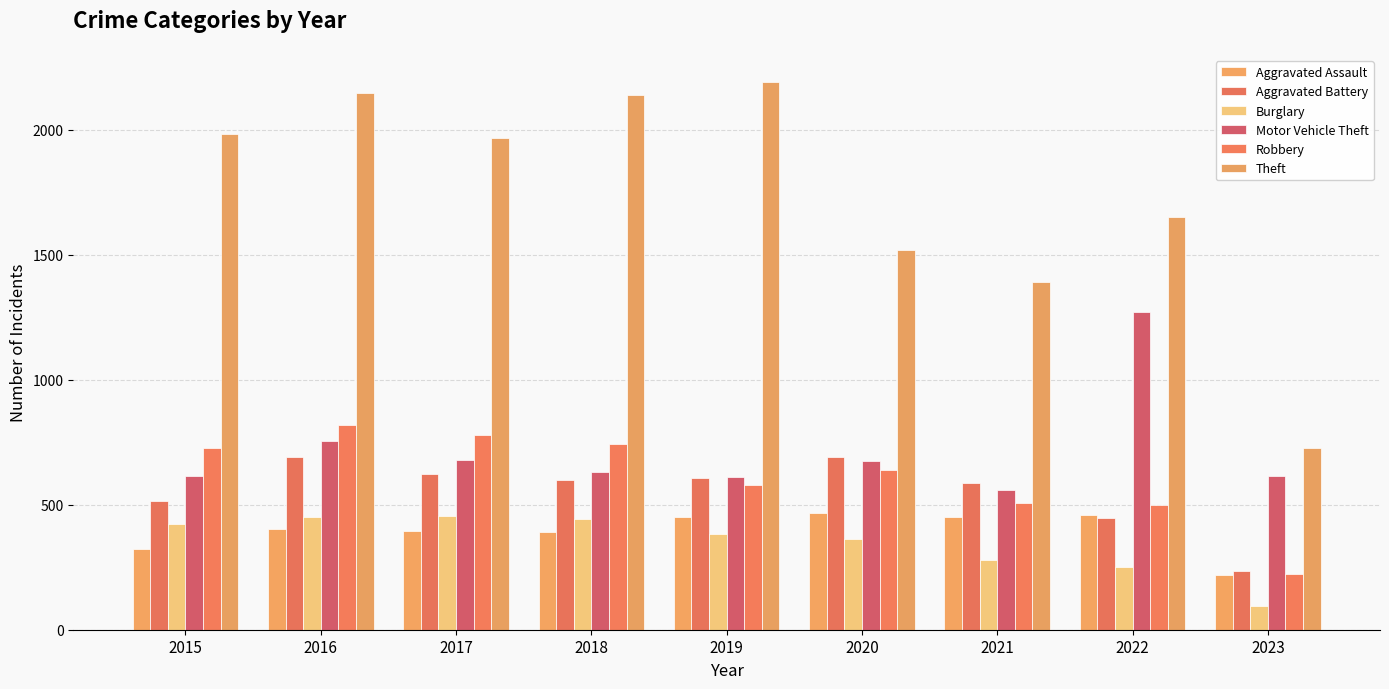

Which series has the largest total across all categories?

Theft